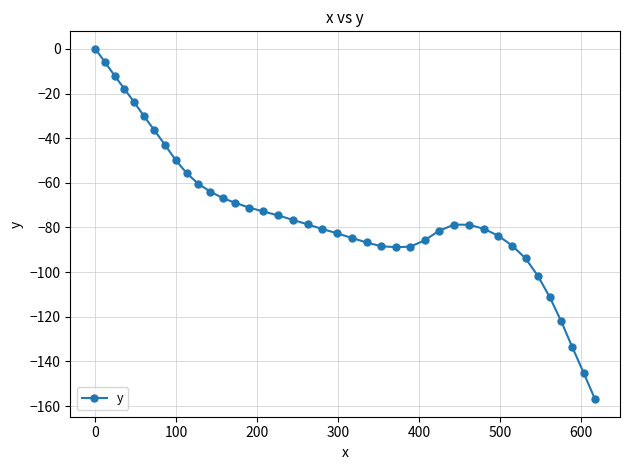

Count the number of categories in the chart.

40